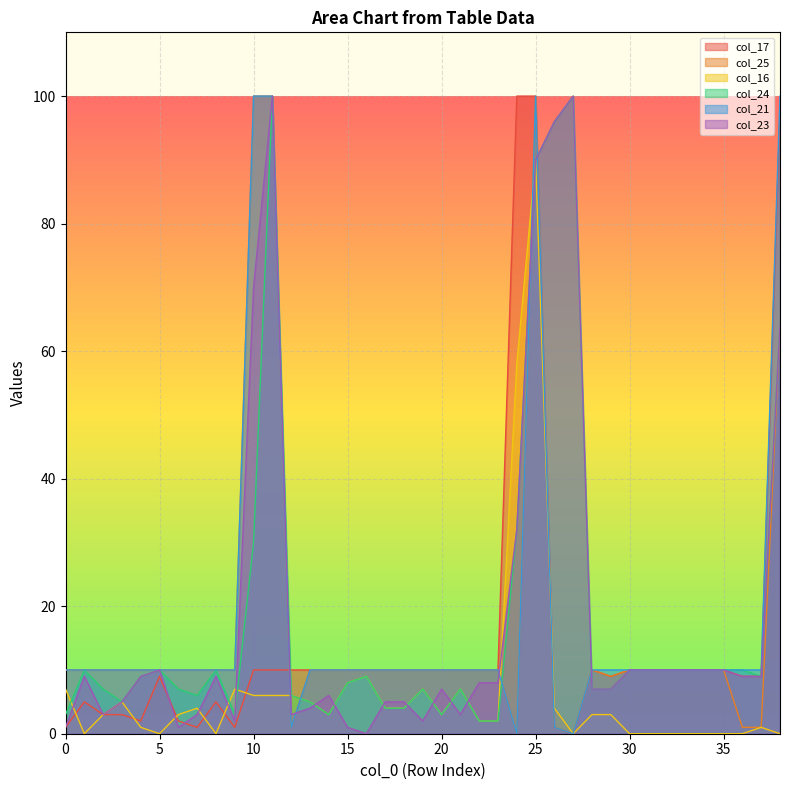

What is the value of the col_17 point at the 11th from the left?

10